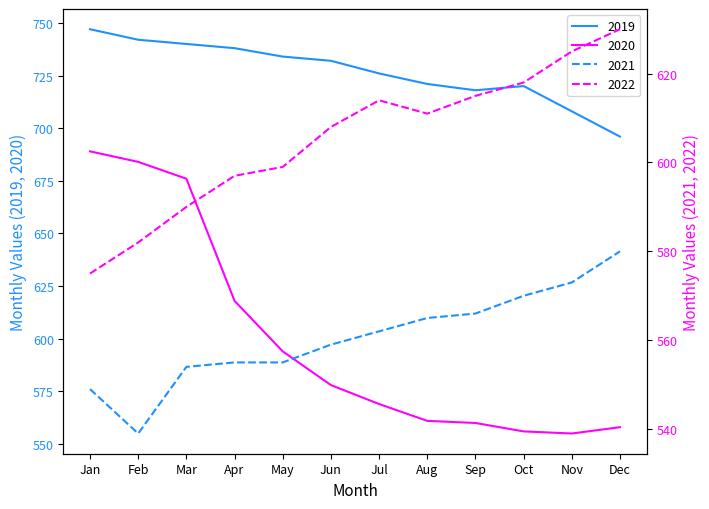

How many series are shown in this chart?

4